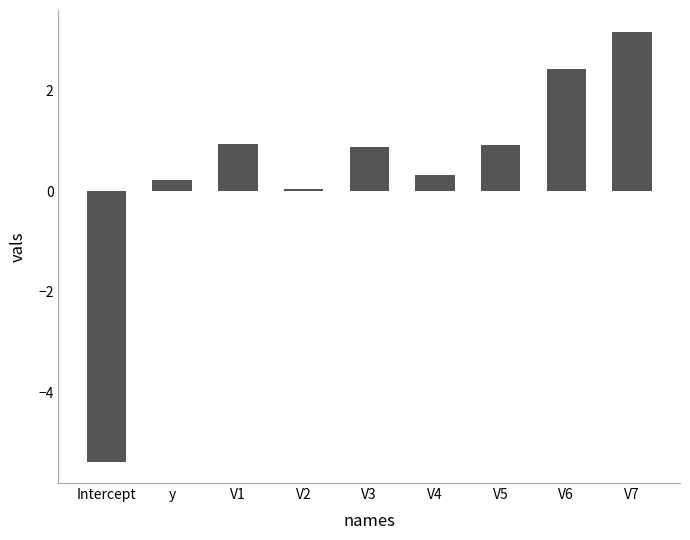

What is the average value?

0.4